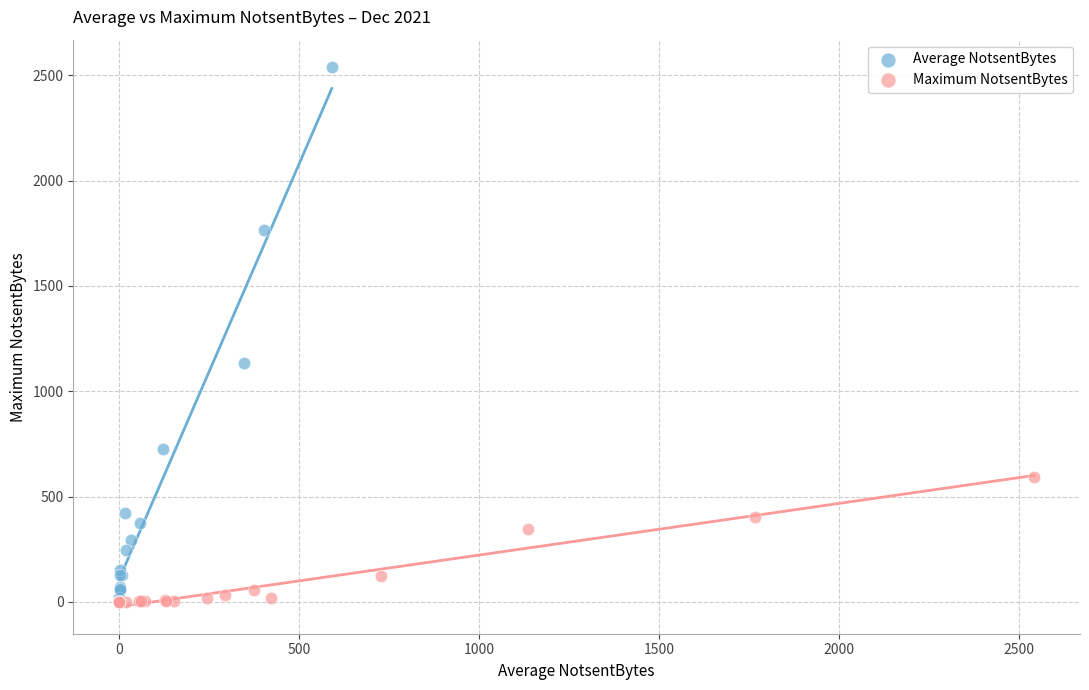

Which series contains the highest Y value?

Average NotsentBytes